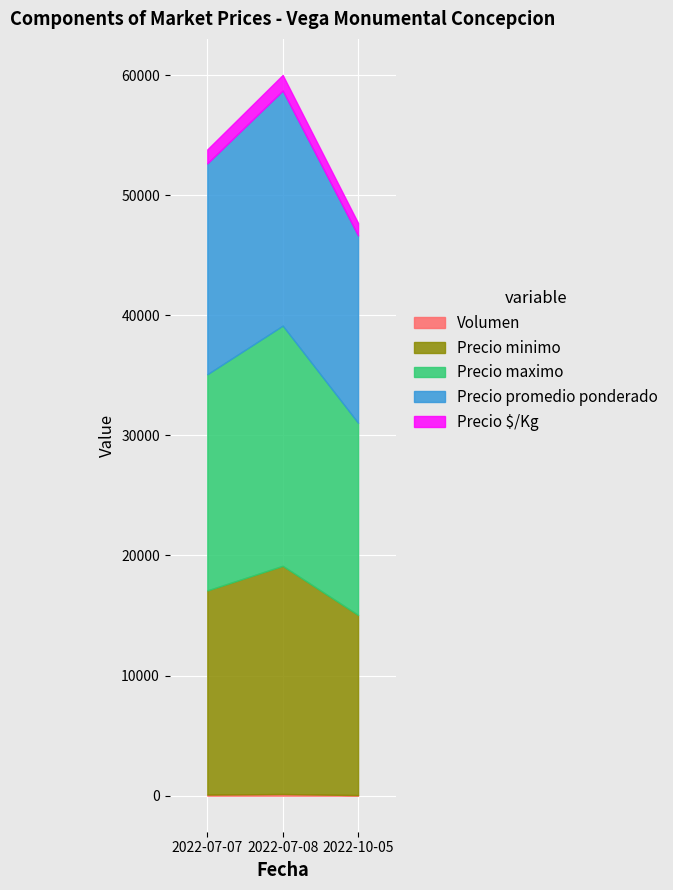

Which has a higher value, 2022-07-07 or 2022-07-08?

2022-07-08